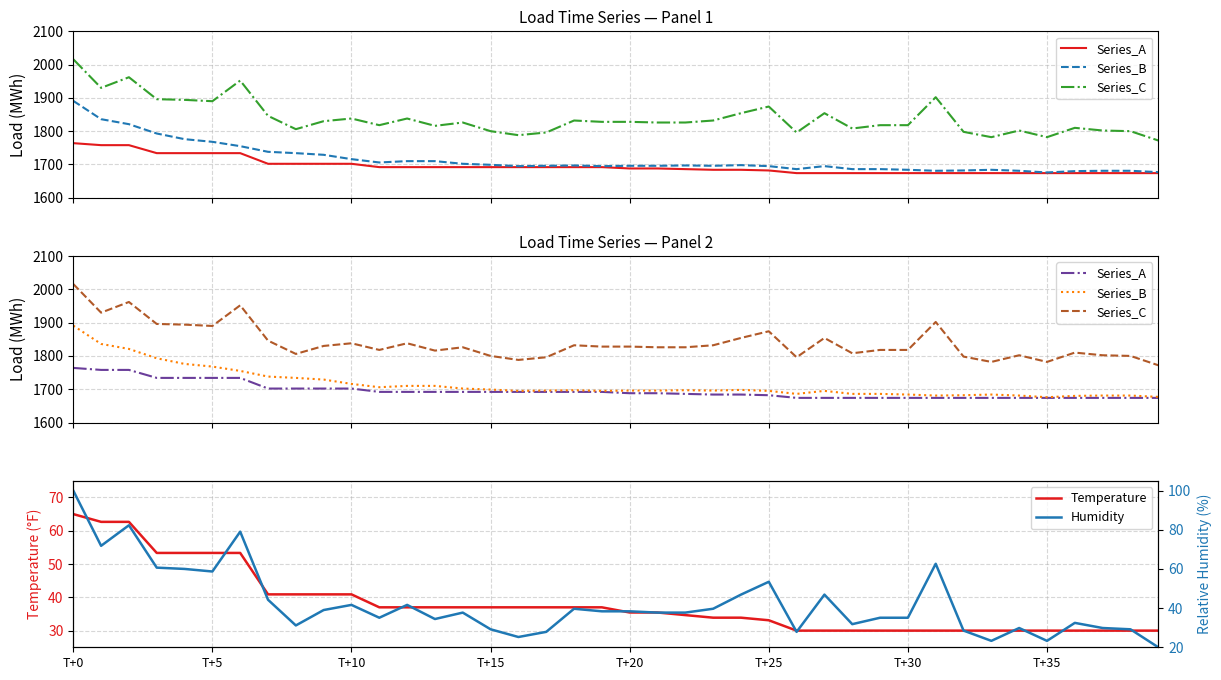

What is the maximum value for Temperature?

65.0